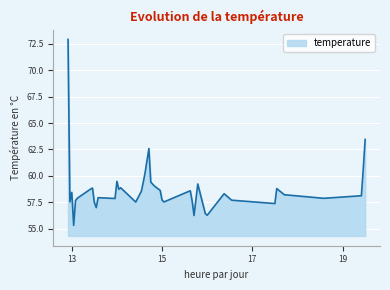

What is the greatest value displayed?

72.9